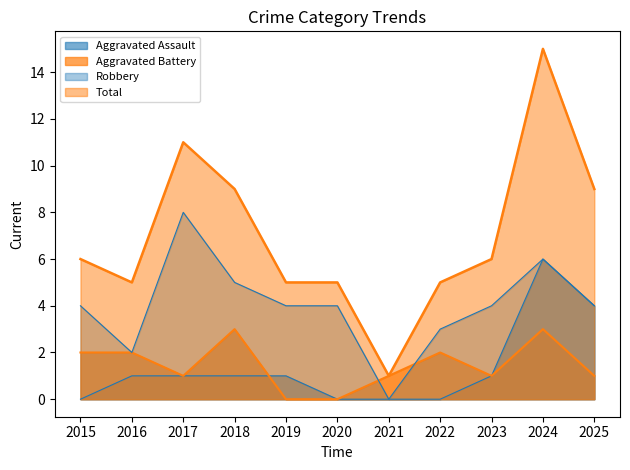

The value of Robbery at 2018 is 5. True or false?

True